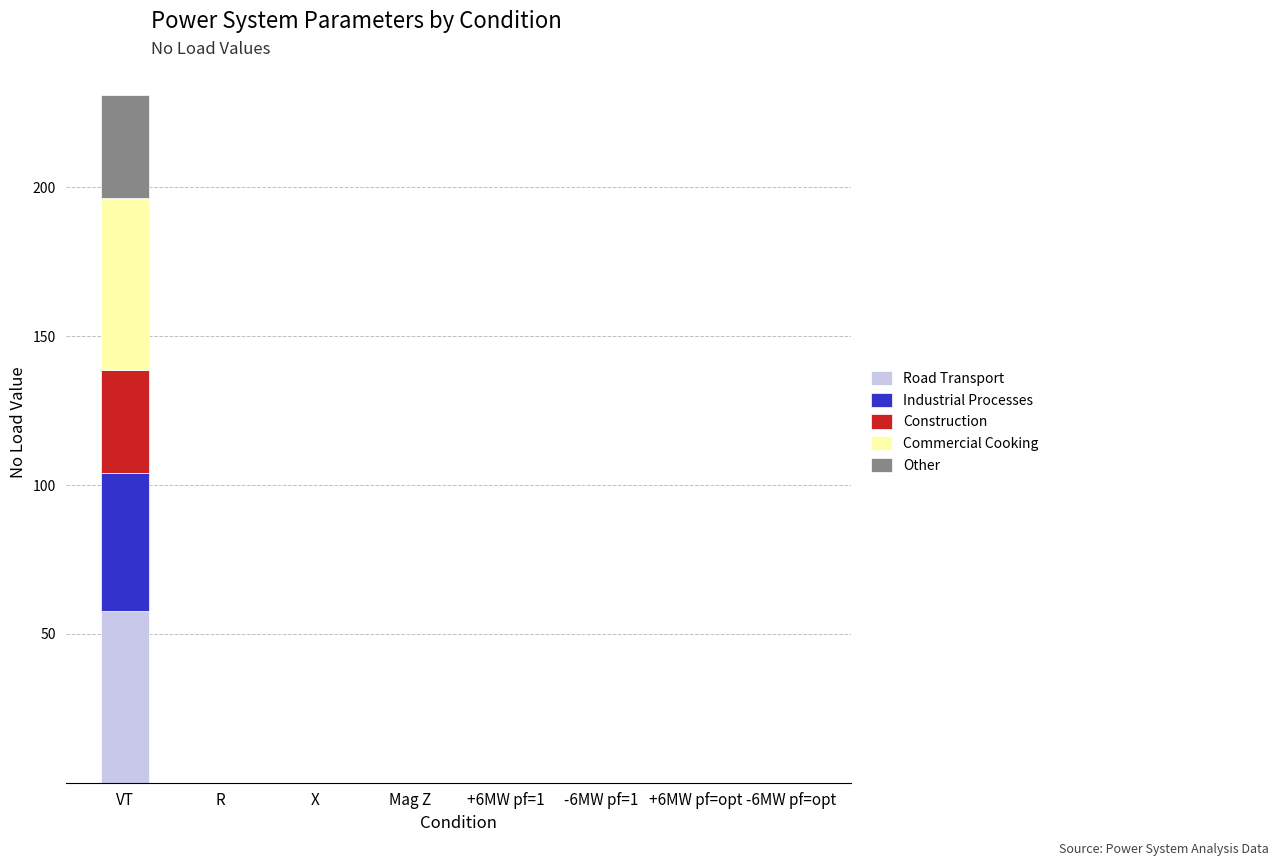

The Road Transport series shows 0.0 at -6MW pf=opt. True or false?

True